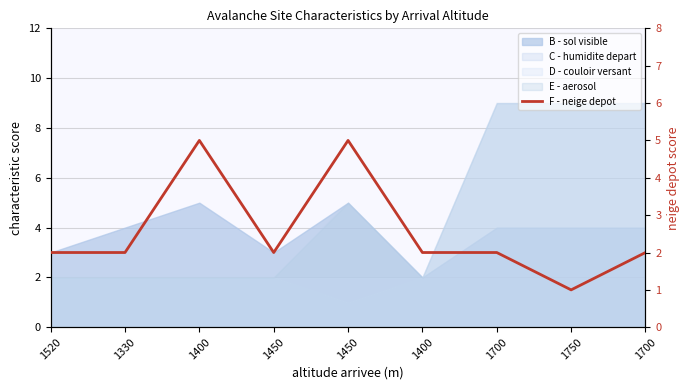

Rank the categories by value from highest to lowest.

1400, 1450, 1520, 1330, 1450, 1400, 1700, 1700, 1750